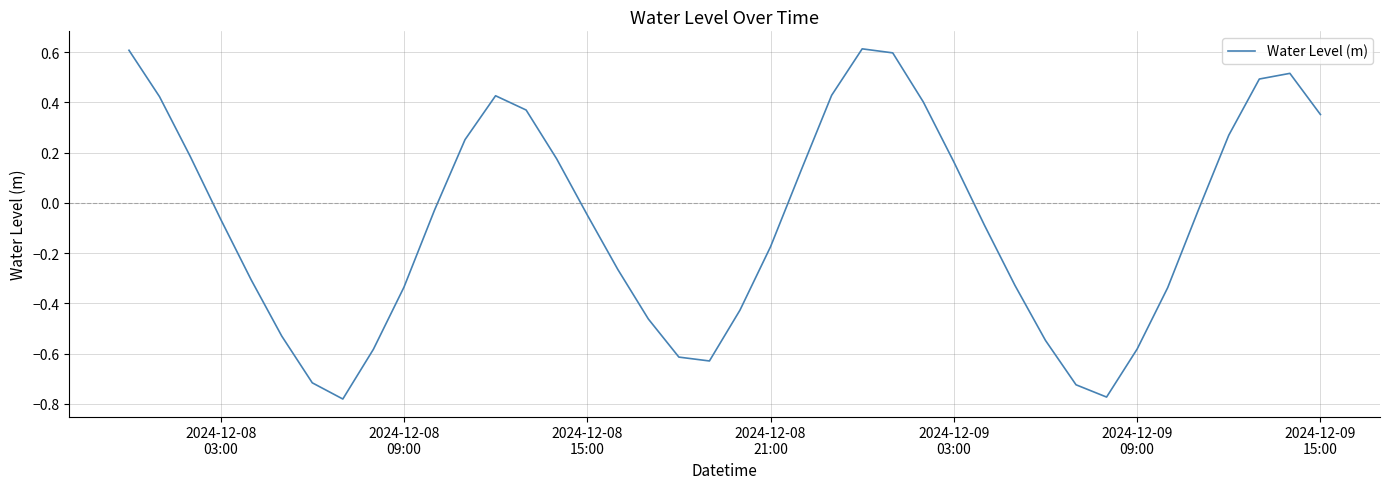

How many values are above zero?

17